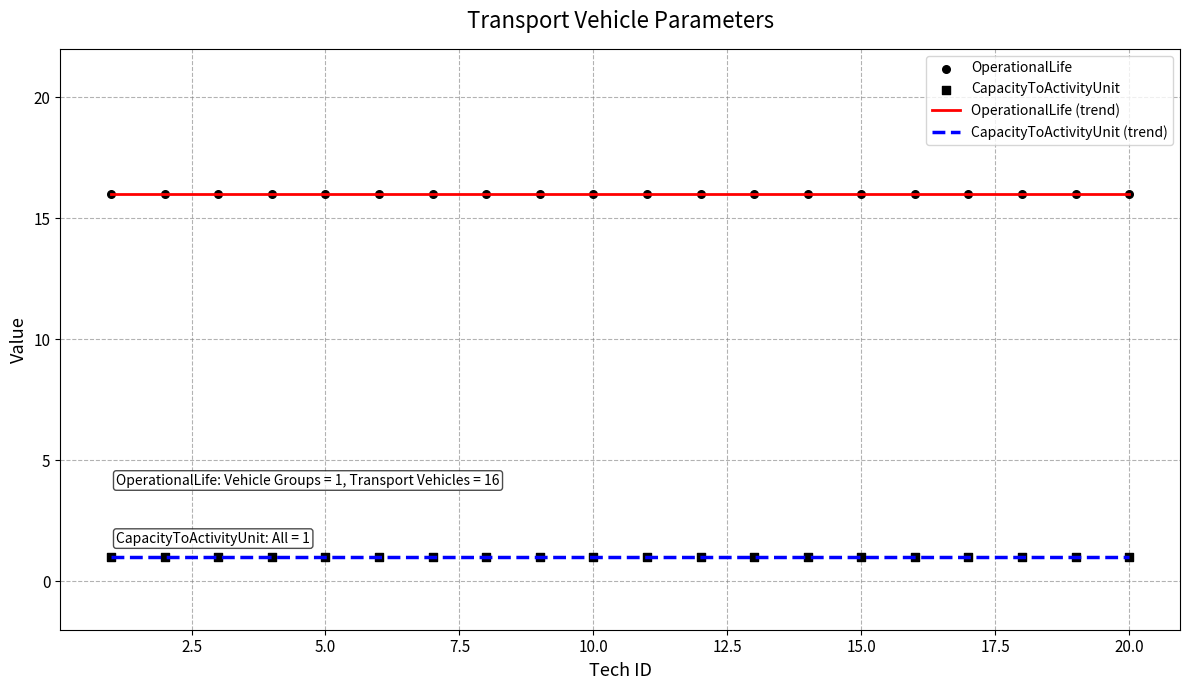

Which series has the largest total across all categories?

OperationalLife (trend)